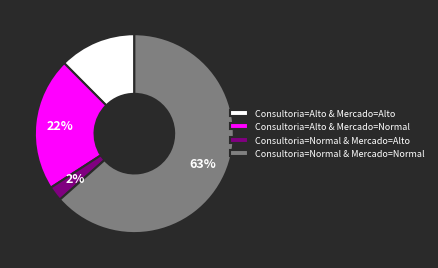

What is the majority slice?

Consultoria=Normal & Mercado=Normal